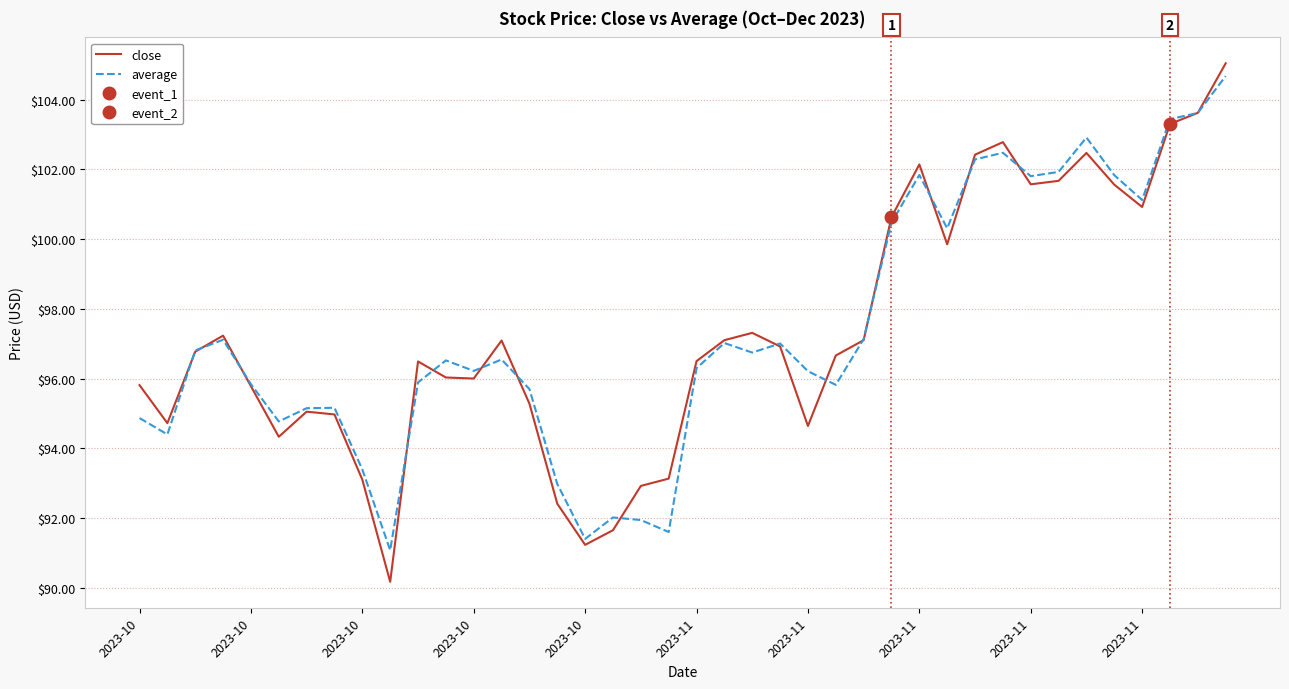

Reading right to left, extract all data points from this chart.

close: 105.0	103.6	103.3	100.9	101.6	102.5	101.7	101.6	102.8	102.4	99.8	102.1	100.6	97.1	96.7	94.6	96.9	97.3	97.1	96.5	93.1	92.9	91.7	91.2	92.4	95.3	97.1	96.0	96.0	96.5	90.2	93.1	95.0	95.0	94.3	95.8	97.2	96.8	94.7	95.8
average: 104.7	103.6	103.4	101.1	101.8	102.9	101.9	101.8	102.5	102.3	100.3	101.8	100.5	97.1	95.8	96.2	97.0	96.7	97.0	96.3	91.6	91.9	92.0	91.4	93.0	95.7	96.5	96.2	96.5	95.9	91.1	93.4	95.2	95.1	94.8	95.8	97.1	96.8	94.4	94.9